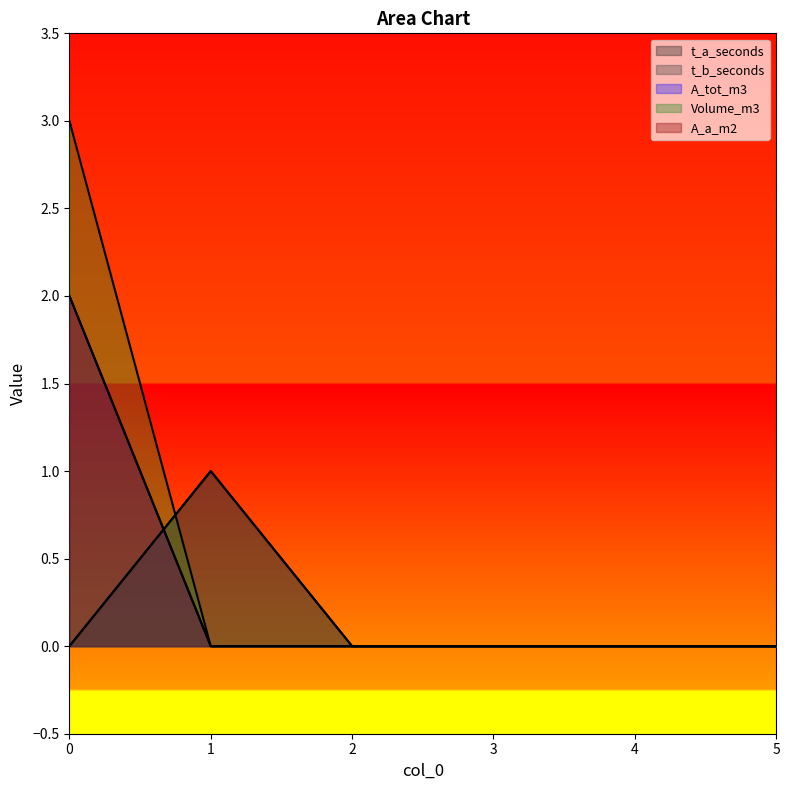

What is the greatest value displayed?

3